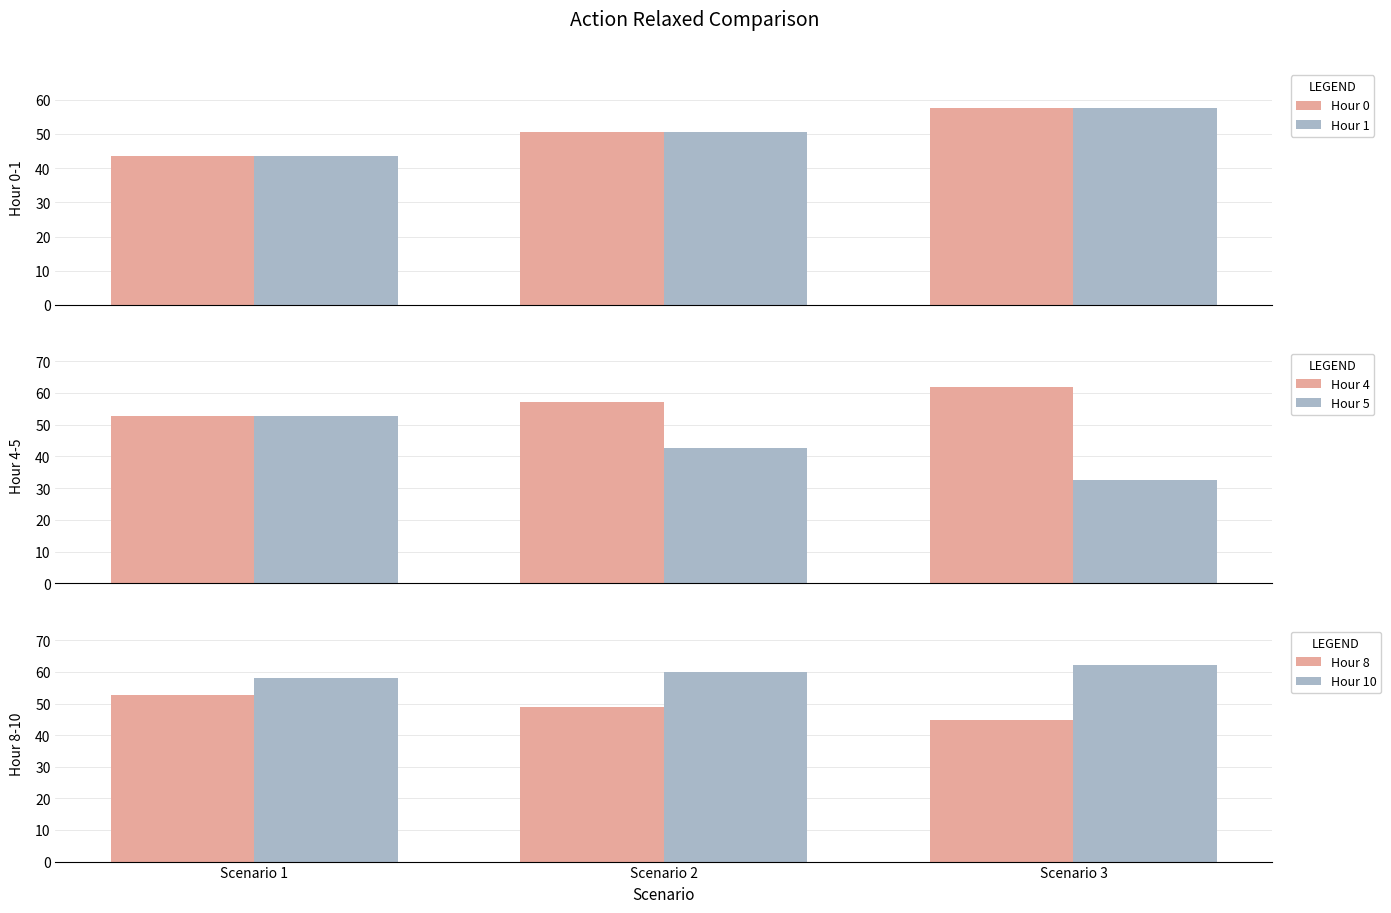

How many series are shown in this chart?

6